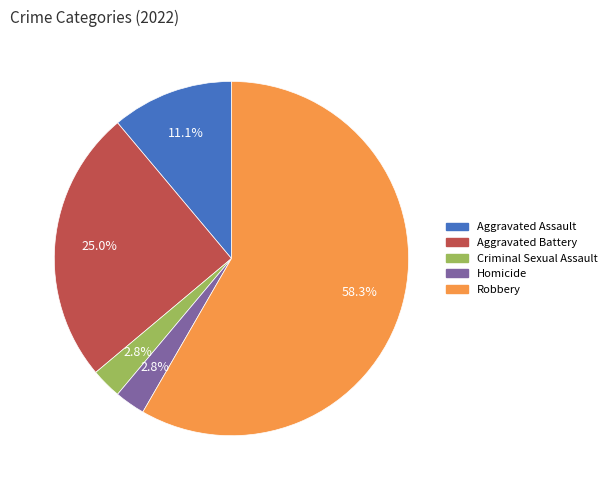

Combined, what portion of the pie is Robbery and Homicide?

61.1%